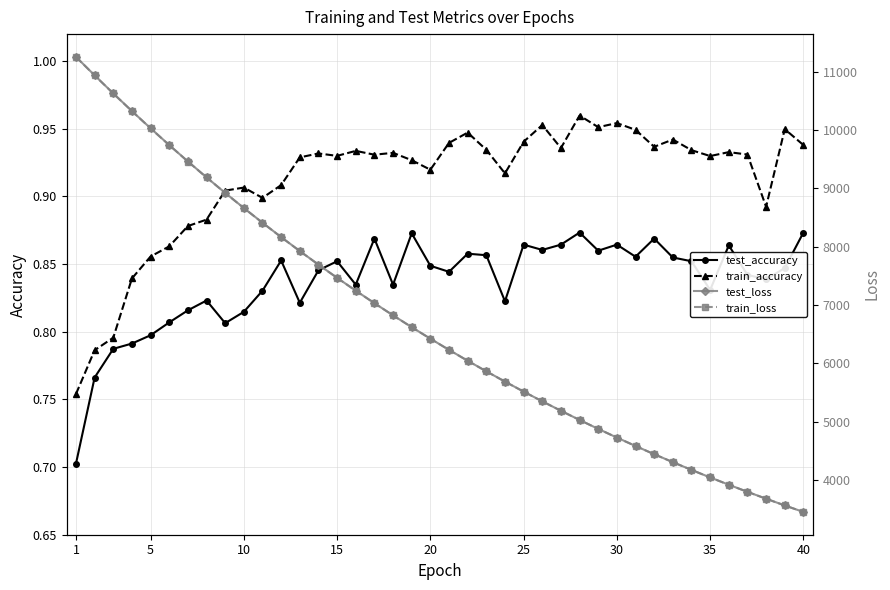

True or false: test_accuracy has more than 1 points higher than both neighbors.

True